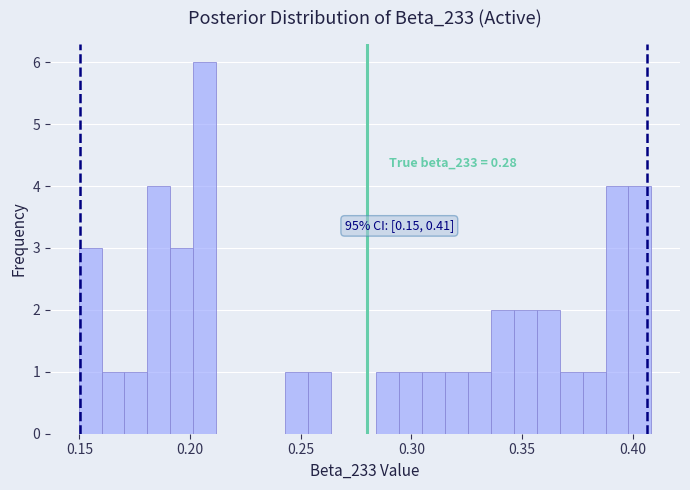

Read against the x-axis, roughly where is the centre of the tallest bar?

0.205